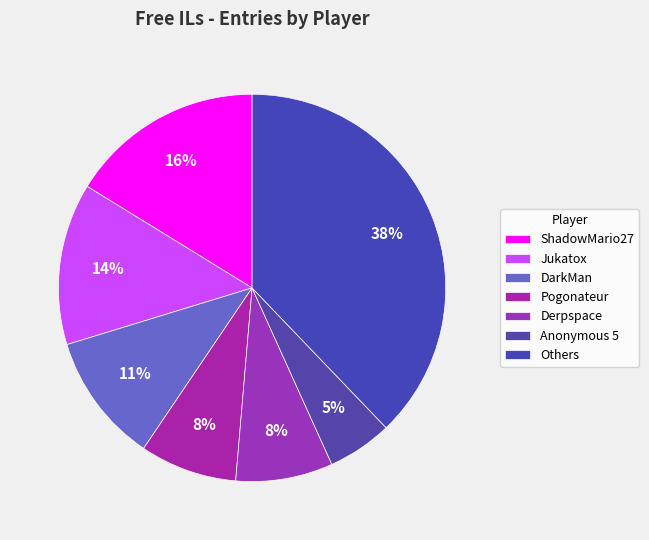

Count the number of slices in the pie.

7